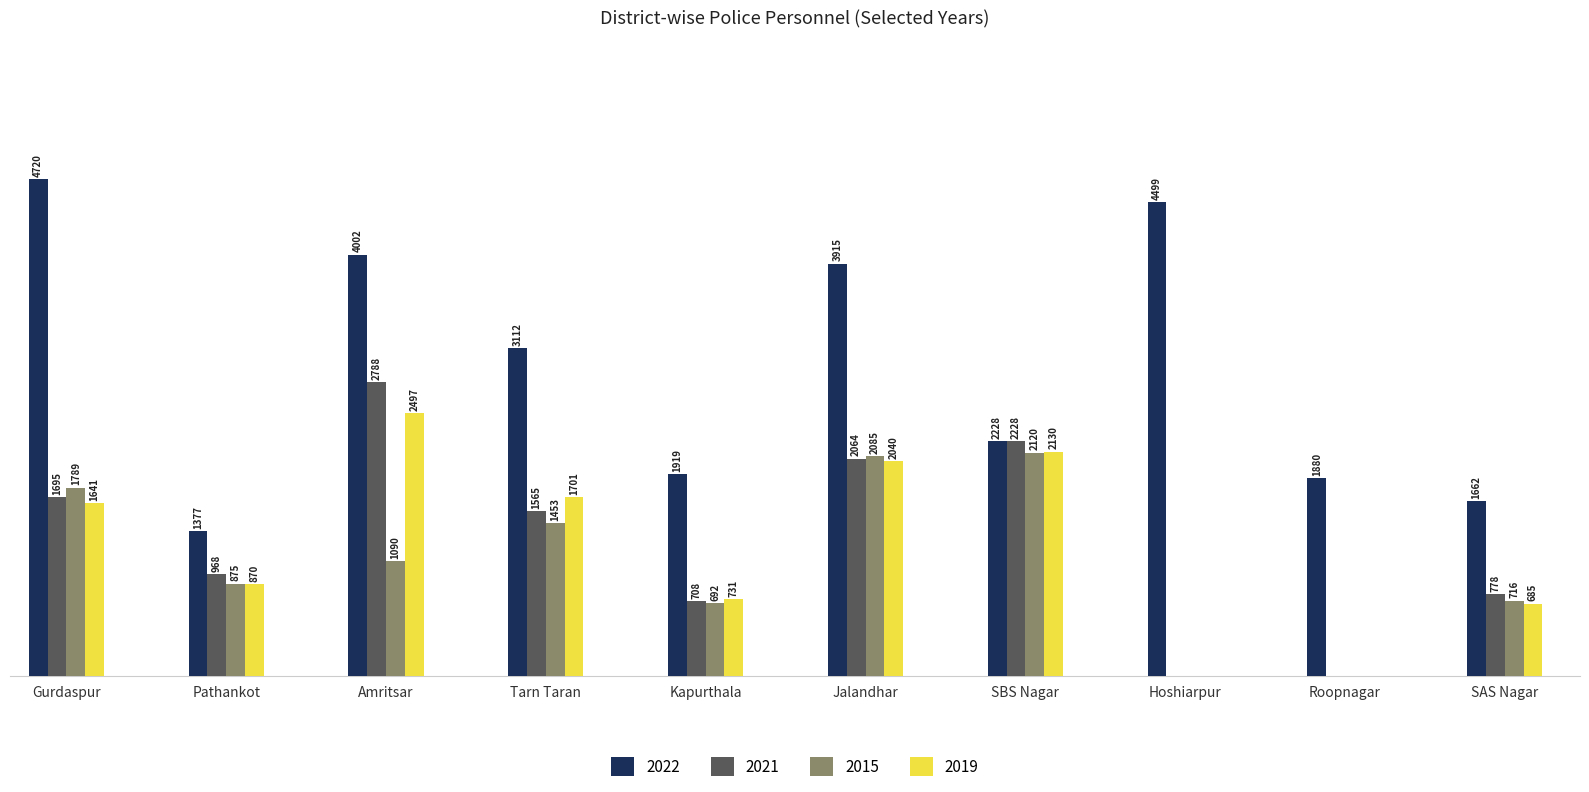

At which category does the chart reach its peak across all series?

Gurdaspur